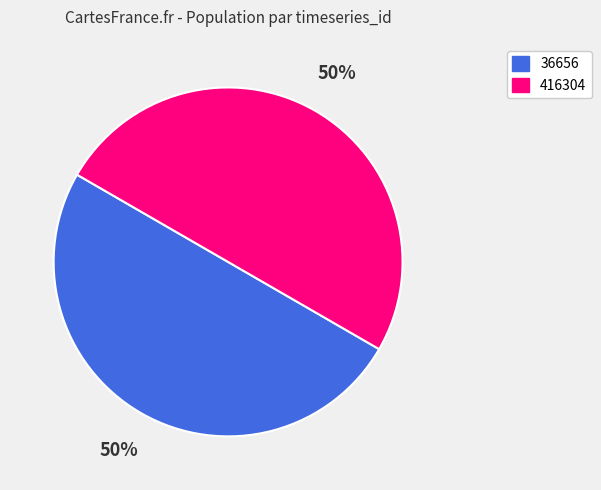

Combined, do 36656 and 416304 account for over 50%?

Yes